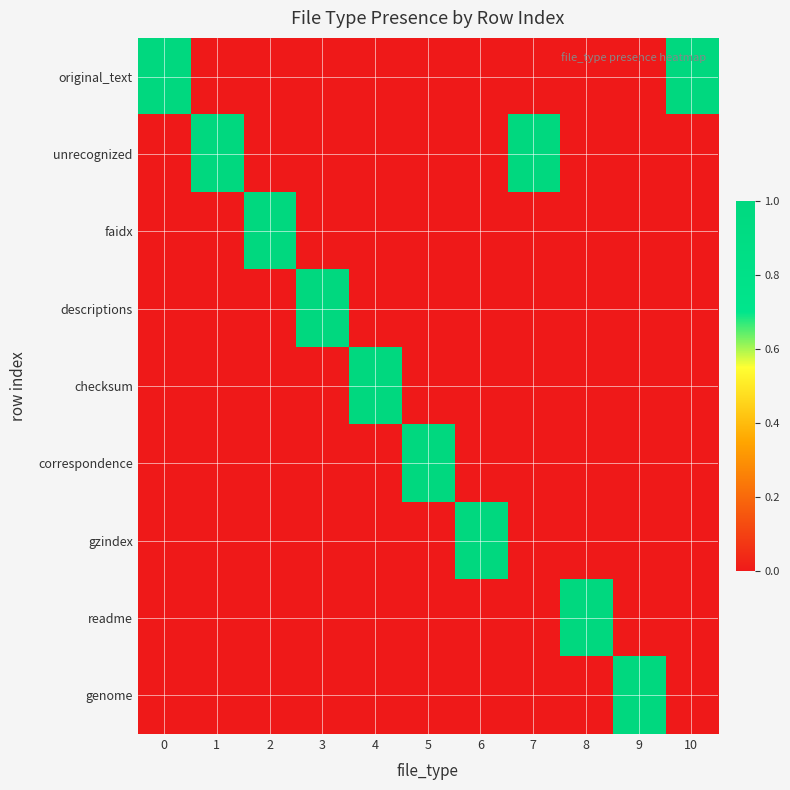

Reading left to right, what are all the values shown in this chart?

original_text: 0=1	1=0	2=0	3=0	4=0	5=0	6=0	7=0	8=0	9=0	10=1
unrecognized: 0=0	1=1	2=0	3=0	4=0	5=0	6=0	7=1	8=0	9=0	10=0
faidx: 0=0	1=0	2=1	3=0	4=0	5=0	6=0	7=0	8=0	9=0	10=0
descriptions: 0=0	1=0	2=0	3=1	4=0	5=0	6=0	7=0	8=0	9=0	10=0
checksum: 0=0	1=0	2=0	3=0	4=1	5=0	6=0	7=0	8=0	9=0	10=0
correspondence: 0=0	1=0	2=0	3=0	4=0	5=1	6=0	7=0	8=0	9=0	10=0
gzindex: 0=0	1=0	2=0	3=0	4=0	5=0	6=1	7=0	8=0	9=0	10=0
readme: 0=0	1=0	2=0	3=0	4=0	5=0	6=0	7=0	8=1	9=0	10=0
genome: 0=0	1=0	2=0	3=0	4=0	5=0	6=0	7=0	8=0	9=1	10=0